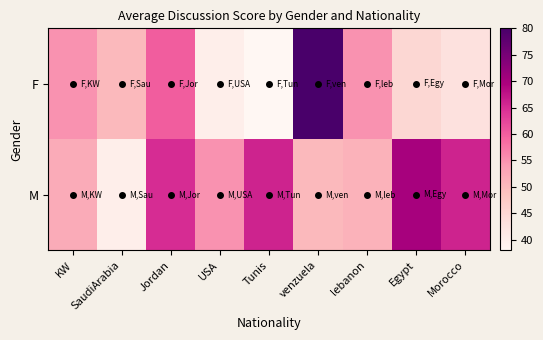

Which series has the largest total across all categories?

M